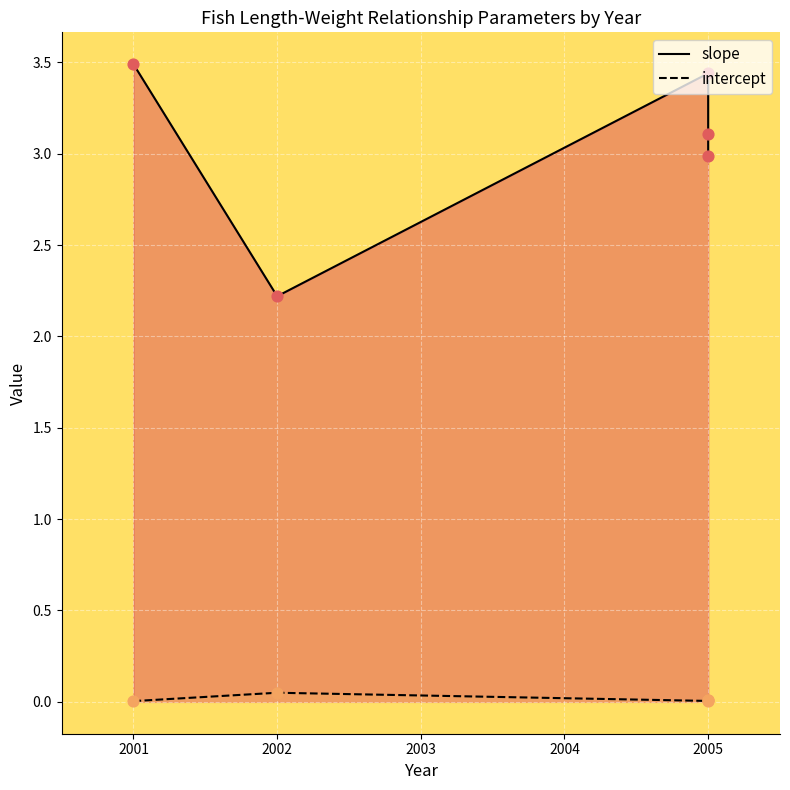

Is the value of intercept at 2001 greater than the value of slope at 2005?

No